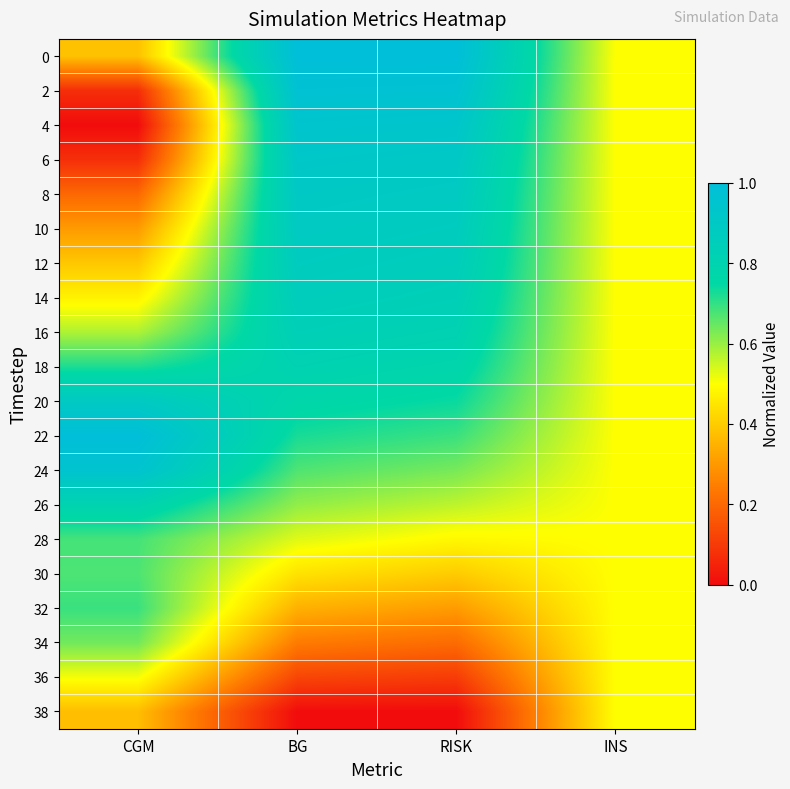

Which series has the largest range (max minus min)?

4